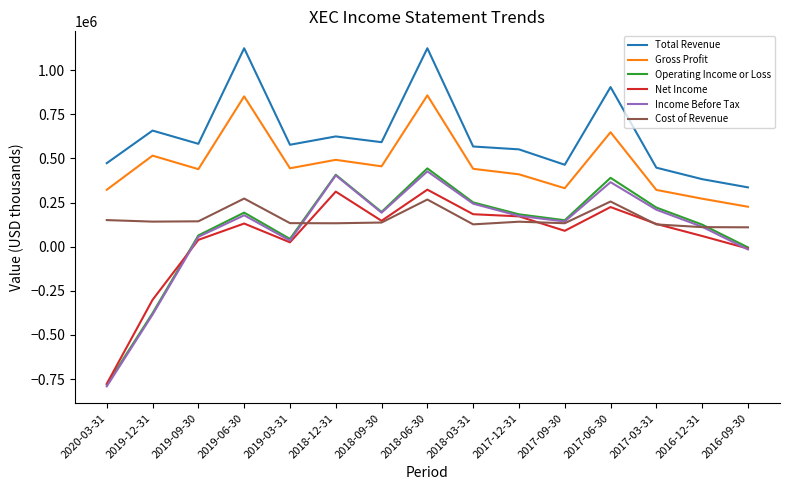

What is the minimum value shown in the chart?

-790800